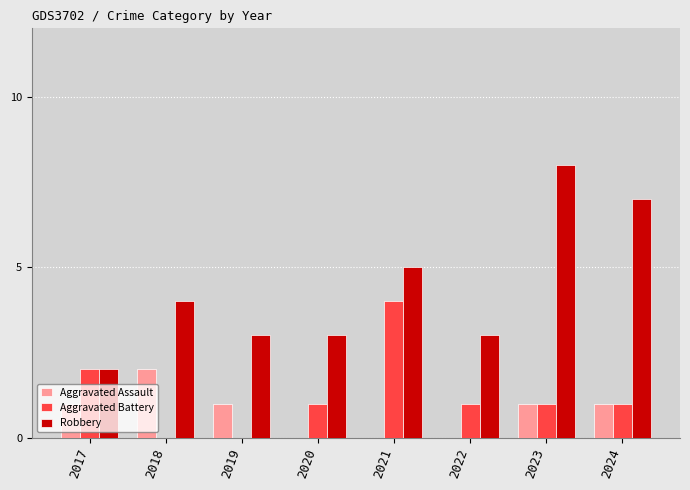

Which series changed the most between 2021 and 2024?

Aggravated Battery